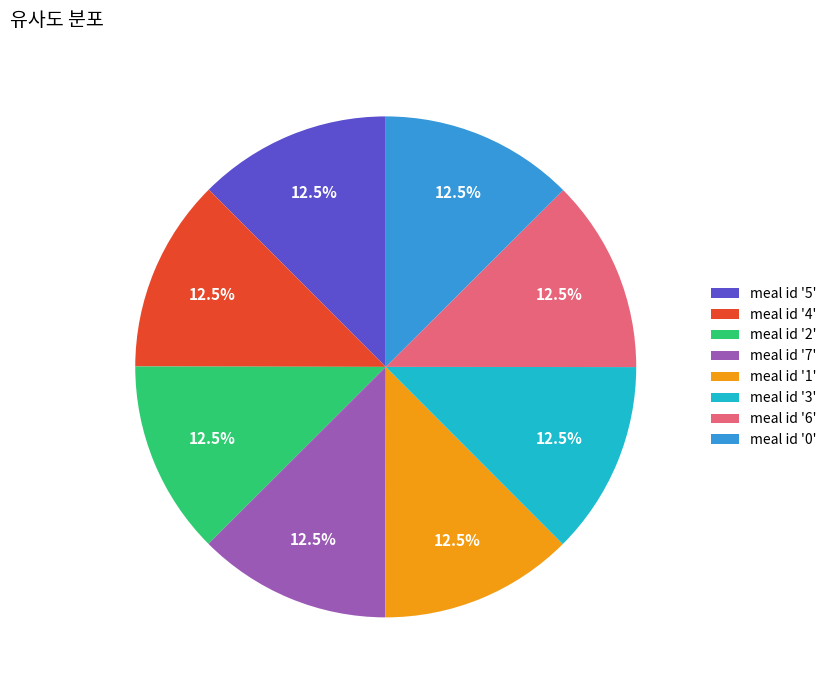

What percentage is NOT represented by meal id '1'?

87.5%